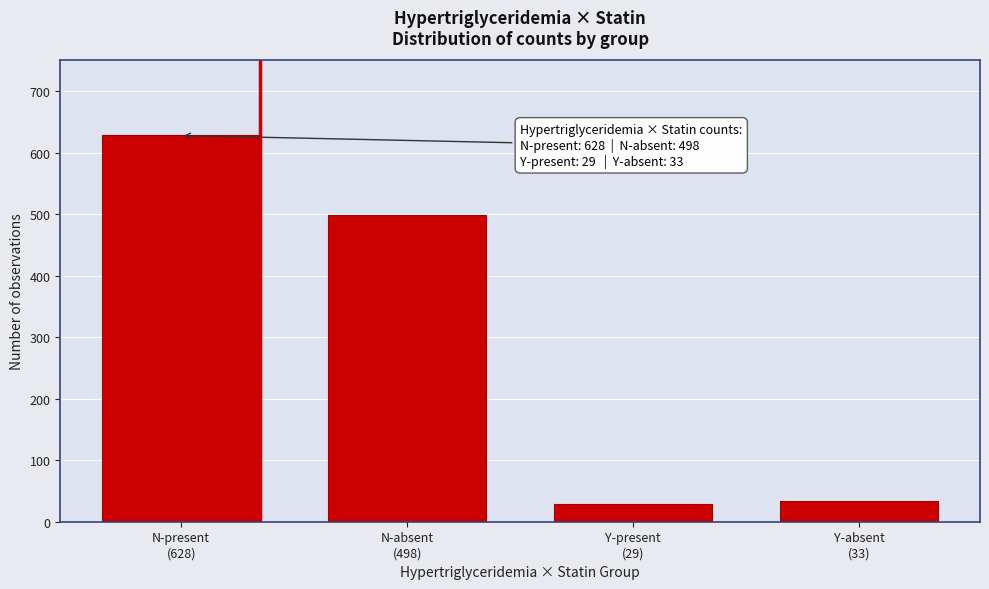

Reading left to right, transcribe all the data shown in this chart.

628	498	29	33